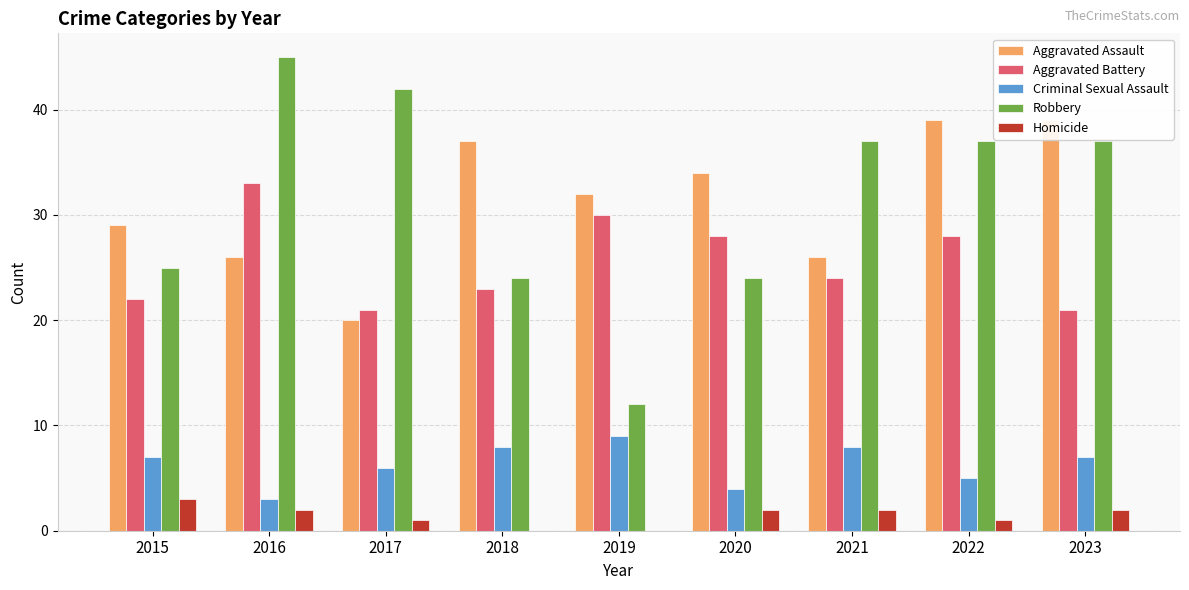

List the series in order of their peak value, lowest first.

Homicide, Criminal Sexual Assault, Aggravated Battery, Aggravated Assault, Robbery